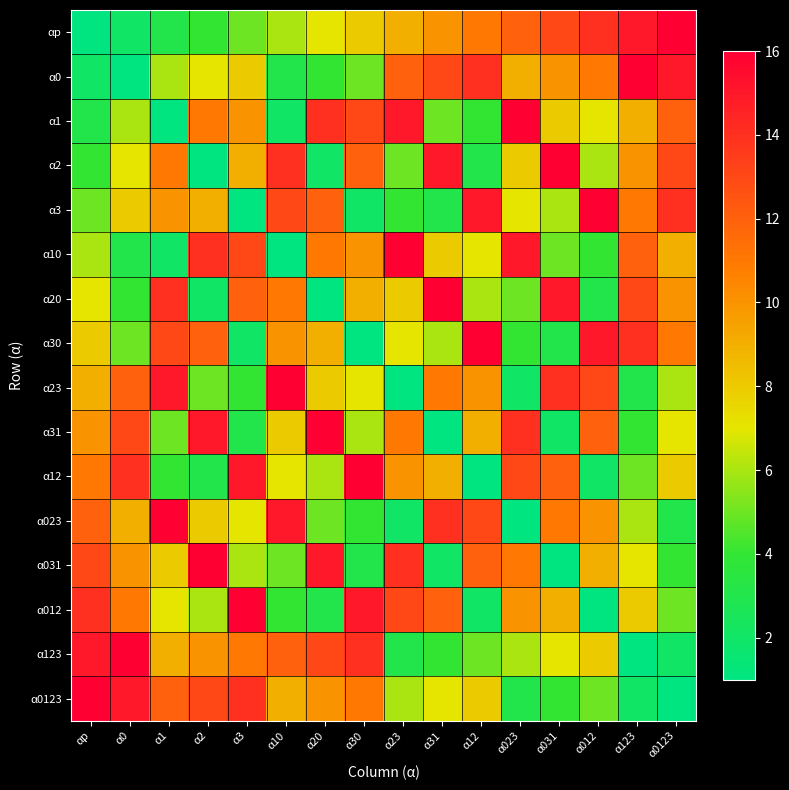

At α20, list the series in order from largest to smallest.

α31, α031, α1, α123, α3, α10, α0123, α30, α23, αp, α12, α023, α0, α012, α2, α20